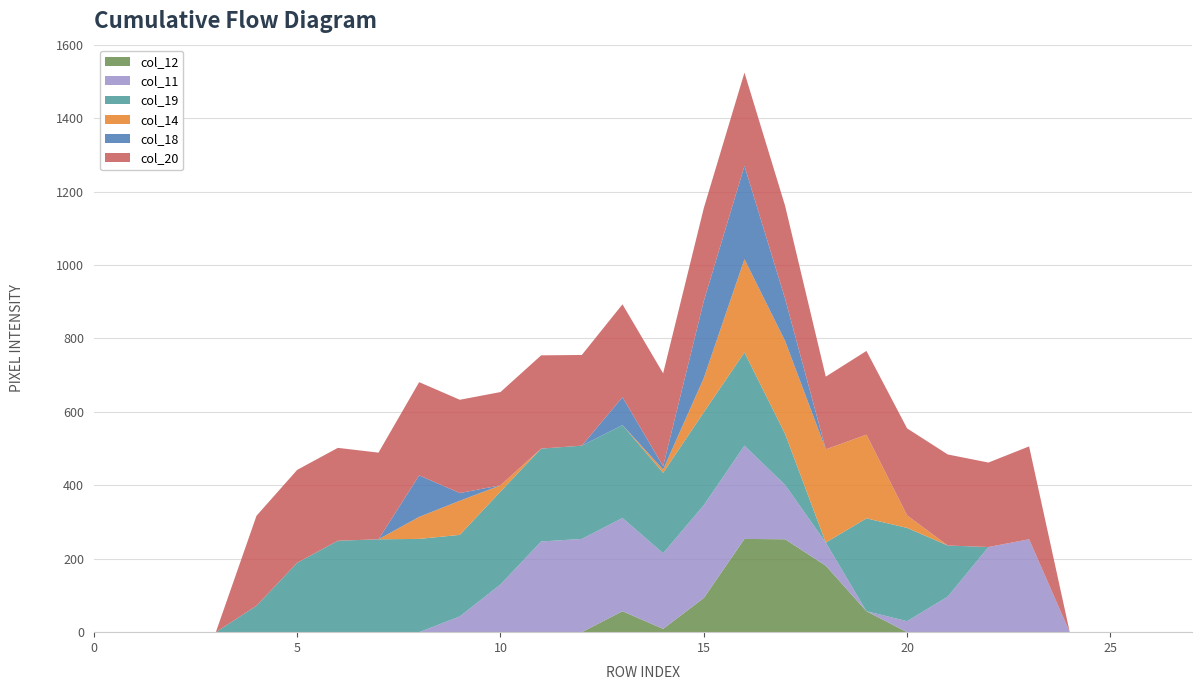

Reading right to left, list all the values displayed in this chart.

col_12: 27=0	26=0	25=0	24=0	23=0	22=0	21=0	20=0	19=57	18=181	17=253	16=254	15=93	14=9	13=57	12=0	11=0	10=0	9=0	8=0	7=0	6=0	5=0	4=0	3=0	2=0	1=0	0=0
col_11: 27=0	26=0	25=0	24=0	23=253	22=232	21=97	20=30	19=0	18=63	17=148	16=254	15=253	14=206	13=254	12=254	11=247	10=130	9=43	8=0	7=0	6=0	5=0	4=0	3=0	2=0	1=0	0=0
col_19: 27=0	26=0	25=0	24=0	23=0	22=0	21=139	20=254	19=253	18=0	17=139	16=254	15=253	14=219	13=253	12=254	11=253	10=253	9=222	8=254	7=253	6=249	5=189	4=72	3=0	2=0	1=0	0=0
col_14: 27=0	26=0	25=0	24=0	23=0	22=0	21=0	20=34	19=228	18=254	17=253	16=254	15=93	14=9	13=0	12=0	11=0	10=17	9=93	8=60	7=0	6=0	5=0	4=0	3=0	2=0	1=0	0=0
col_18: 27=0	26=0	25=0	24=0	23=0	22=0	21=0	20=0	19=0	18=0	17=115	16=254	15=210	14=9	13=76	12=0	11=0	10=0	9=21	8=113	7=0	6=0	5=0	4=0	3=0	2=0	1=0	0=0
col_20: 27=0	26=0	25=0	24=0	23=253	22=230	21=248	20=237	19=228	18=198	17=253	16=254	15=253	14=253	13=253	12=247	11=254	10=254	9=254	8=254	7=236	6=253	5=253	4=245	3=0	2=0	1=0	0=0